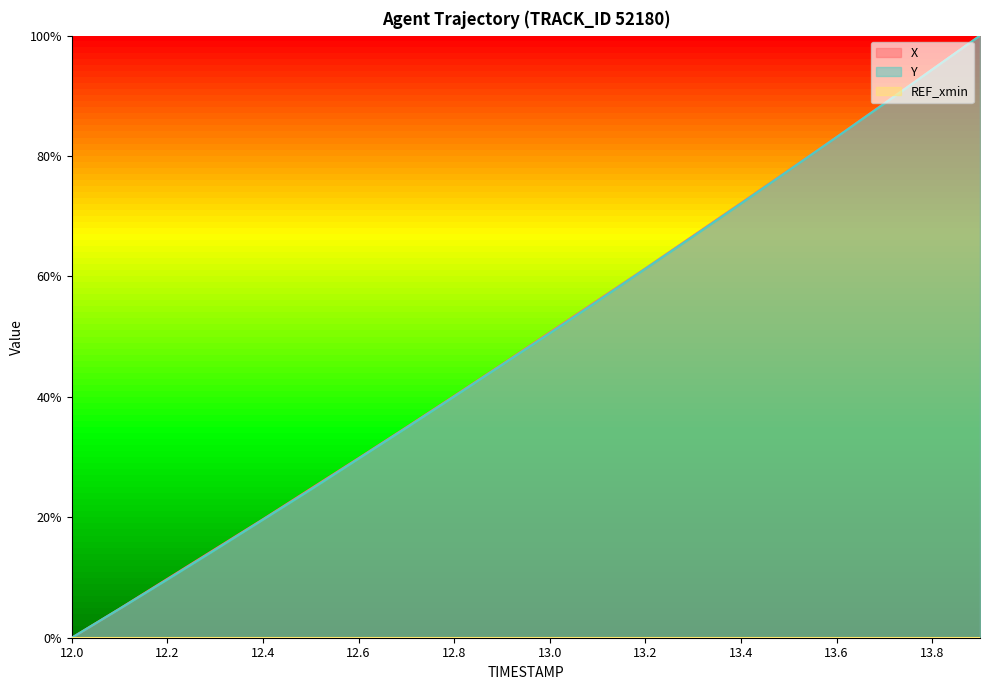

Rank the series by their maximum value, from highest to lowest.

X, Y